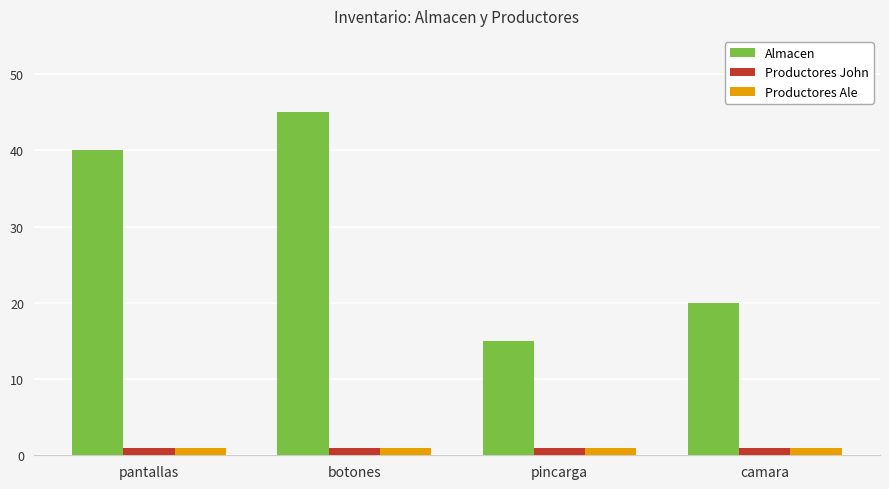

Which category has the highest value in the Almacen series?

botones